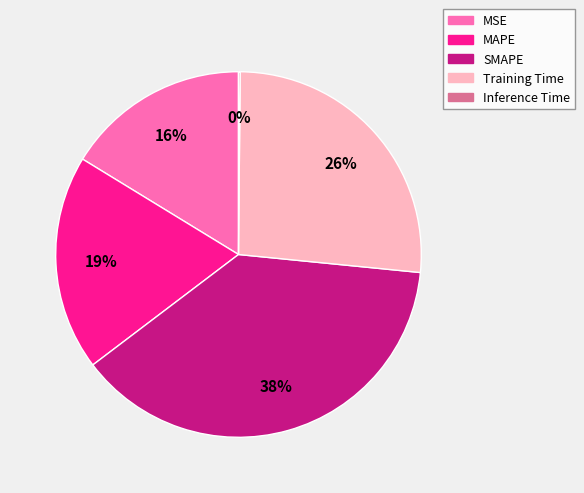

Which slice is the largest?

SMAPE